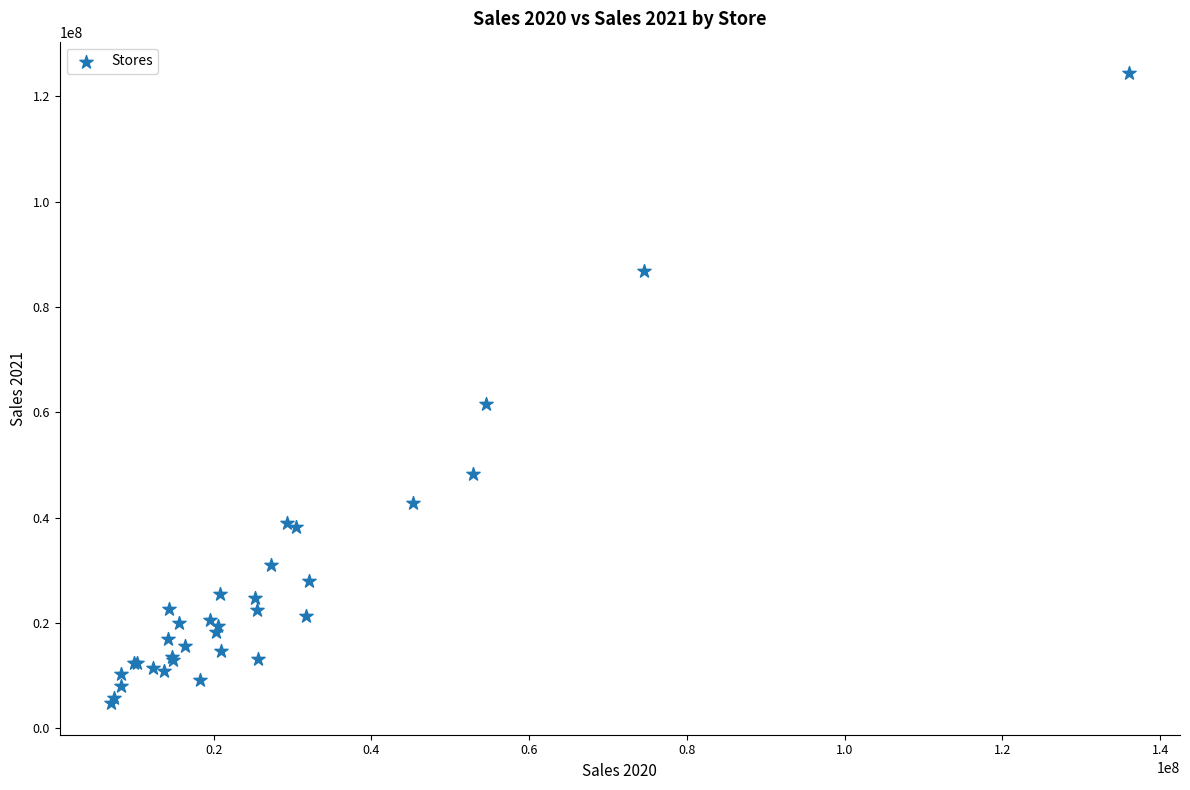

What Y value in the scatter plot is closest to 64563772?

61504337.9